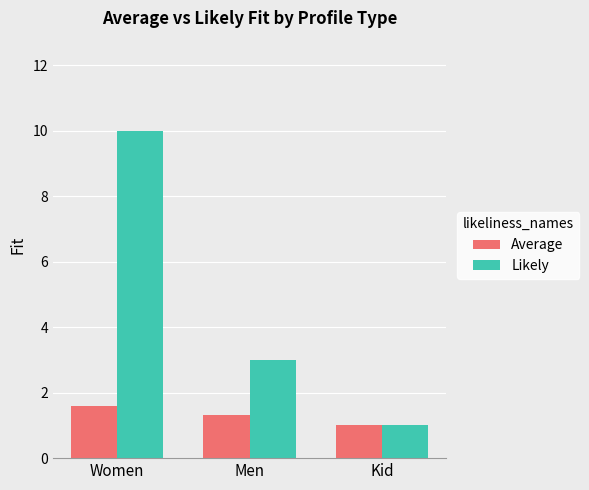

The Likely series shows 3.0 at Men. True or false?

True